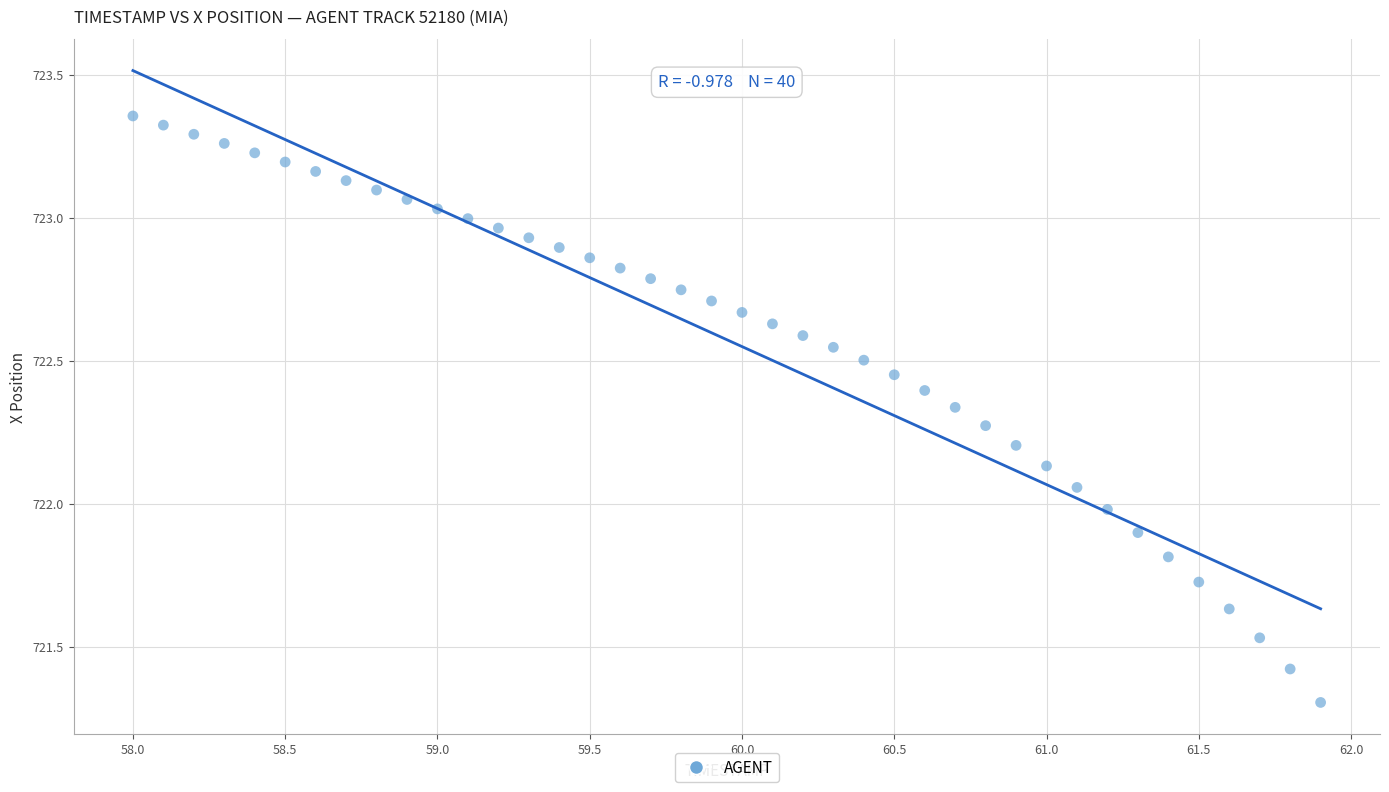

What is the range of X values (max minus min)?

3.9